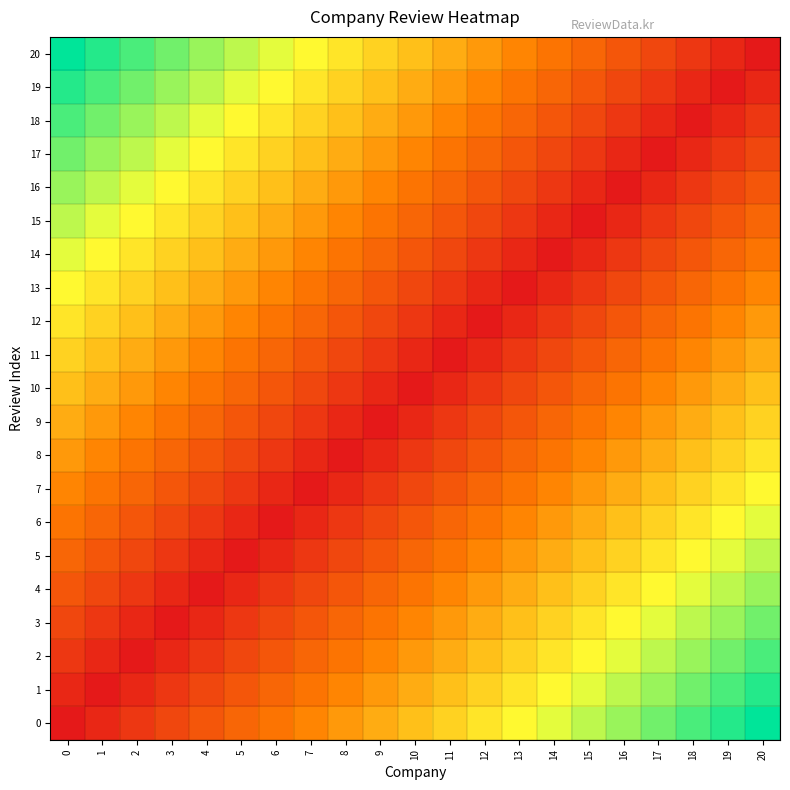

Reading right to left, extract all data points from this chart.

0: 20=1.0	19=0.9	18=0.9	17=0.8	16=0.8	15=0.8	14=0.7	13=0.7	12=0.6	11=0.6	10=0.5	9=0.5	8=0.4	7=0.3	6=0.3	5=0.2	4=0.2	3=0.1	2=0.1	1=0.1	0=0.0
1: 20=0.9	19=0.9	18=0.8	17=0.8	16=0.8	15=0.7	14=0.7	13=0.6	12=0.6	11=0.5	10=0.5	9=0.4	8=0.3	7=0.3	6=0.2	5=0.2	4=0.1	3=0.1	2=0.1	1=0.0	0=0.1
2: 20=0.9	19=0.8	18=0.8	17=0.8	16=0.7	15=0.7	14=0.6	13=0.6	12=0.5	11=0.5	10=0.4	9=0.3	8=0.3	7=0.2	6=0.2	5=0.1	4=0.1	3=0.1	2=0.0	1=0.1	0=0.1
3: 20=0.8	19=0.8	18=0.8	17=0.7	16=0.7	15=0.6	14=0.6	13=0.5	12=0.5	11=0.4	10=0.3	9=0.3	8=0.2	7=0.2	6=0.1	5=0.1	4=0.1	3=0.0	2=0.1	1=0.1	0=0.1
4: 20=0.8	19=0.8	18=0.7	17=0.7	16=0.6	15=0.6	14=0.5	13=0.5	12=0.4	11=0.3	10=0.3	9=0.2	8=0.2	7=0.1	6=0.1	5=0.1	4=0.0	3=0.1	2=0.1	1=0.1	0=0.2
5: 20=0.8	19=0.7	18=0.7	17=0.6	16=0.6	15=0.5	14=0.5	13=0.4	12=0.3	11=0.3	10=0.2	9=0.2	8=0.1	7=0.1	6=0.1	5=0.0	4=0.1	3=0.1	2=0.1	1=0.2	0=0.2
6: 20=0.7	19=0.7	18=0.6	17=0.6	16=0.5	15=0.5	14=0.4	13=0.3	12=0.3	11=0.2	10=0.2	9=0.1	8=0.1	7=0.1	6=0.0	5=0.1	4=0.1	3=0.1	2=0.2	1=0.2	0=0.3
7: 20=0.7	19=0.6	18=0.6	17=0.5	16=0.5	15=0.4	14=0.3	13=0.3	12=0.2	11=0.2	10=0.1	9=0.1	8=0.1	7=0.0	6=0.1	5=0.1	4=0.1	3=0.2	2=0.2	1=0.3	0=0.3
8: 20=0.6	19=0.6	18=0.5	17=0.5	16=0.4	15=0.3	14=0.3	13=0.2	12=0.2	11=0.1	10=0.1	9=0.1	8=0.0	7=0.1	6=0.1	5=0.1	4=0.2	3=0.2	2=0.3	1=0.3	0=0.4
9: 20=0.6	19=0.5	18=0.5	17=0.4	16=0.3	15=0.3	14=0.2	13=0.2	12=0.1	11=0.1	10=0.1	9=0.0	8=0.1	7=0.1	6=0.1	5=0.2	4=0.2	3=0.3	2=0.3	1=0.4	0=0.5
10: 20=0.5	19=0.5	18=0.4	17=0.3	16=0.3	15=0.2	14=0.2	13=0.1	12=0.1	11=0.1	10=0.0	9=0.1	8=0.1	7=0.1	6=0.2	5=0.2	4=0.3	3=0.3	2=0.4	1=0.5	0=0.5
11: 20=0.5	19=0.4	18=0.3	17=0.3	16=0.2	15=0.2	14=0.1	13=0.1	12=0.1	11=0.0	10=0.1	9=0.1	8=0.1	7=0.2	6=0.2	5=0.3	4=0.3	3=0.4	2=0.5	1=0.5	0=0.6
12: 20=0.4	19=0.3	18=0.3	17=0.2	16=0.2	15=0.1	14=0.1	13=0.1	12=0.0	11=0.1	10=0.1	9=0.1	8=0.2	7=0.2	6=0.3	5=0.3	4=0.4	3=0.5	2=0.5	1=0.6	0=0.6
13: 20=0.3	19=0.3	18=0.2	17=0.2	16=0.1	15=0.1	14=0.1	13=0.0	12=0.1	11=0.1	10=0.1	9=0.2	8=0.2	7=0.3	6=0.3	5=0.4	4=0.5	3=0.5	2=0.6	1=0.6	0=0.7
14: 20=0.3	19=0.2	18=0.2	17=0.1	16=0.1	15=0.1	14=0.0	13=0.1	12=0.1	11=0.1	10=0.2	9=0.2	8=0.3	7=0.3	6=0.4	5=0.5	4=0.5	3=0.6	2=0.6	1=0.7	0=0.7
15: 20=0.2	19=0.2	18=0.1	17=0.1	16=0.1	15=0.0	14=0.1	13=0.1	12=0.1	11=0.2	10=0.2	9=0.3	8=0.3	7=0.4	6=0.5	5=0.5	4=0.6	3=0.6	2=0.7	1=0.7	0=0.8
16: 20=0.2	19=0.1	18=0.1	17=0.1	16=0.0	15=0.1	14=0.1	13=0.1	12=0.2	11=0.2	10=0.3	9=0.3	8=0.4	7=0.5	6=0.5	5=0.6	4=0.6	3=0.7	2=0.7	1=0.8	0=0.8
17: 20=0.1	19=0.1	18=0.1	17=0.0	16=0.1	15=0.1	14=0.1	13=0.2	12=0.2	11=0.3	10=0.3	9=0.4	8=0.5	7=0.5	6=0.6	5=0.6	4=0.7	3=0.7	2=0.8	1=0.8	0=0.8
18: 20=0.1	19=0.1	18=0.0	17=0.1	16=0.1	15=0.1	14=0.2	13=0.2	12=0.3	11=0.3	10=0.4	9=0.5	8=0.5	7=0.6	6=0.6	5=0.7	4=0.7	3=0.8	2=0.8	1=0.8	0=0.9
19: 20=0.1	19=0.0	18=0.1	17=0.1	16=0.1	15=0.2	14=0.2	13=0.3	12=0.3	11=0.4	10=0.5	9=0.5	8=0.6	7=0.6	6=0.7	5=0.7	4=0.8	3=0.8	2=0.8	1=0.9	0=0.9
20: 20=0.0	19=0.1	18=0.1	17=0.1	16=0.2	15=0.2	14=0.3	13=0.3	12=0.4	11=0.5	10=0.5	9=0.6	8=0.6	7=0.7	6=0.7	5=0.8	4=0.8	3=0.8	2=0.9	1=0.9	0=1.0